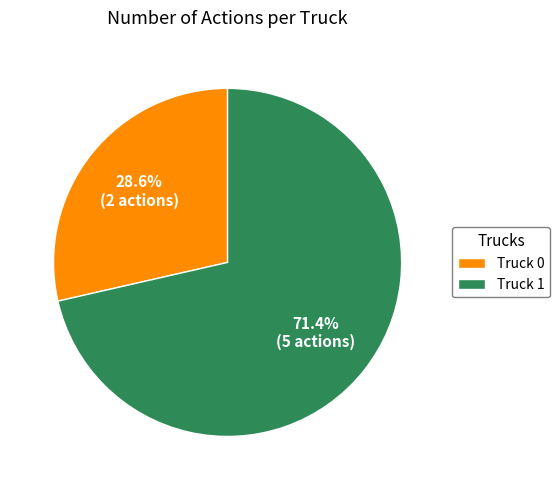

Which category has the smallest portion of the pie?

Truck 0